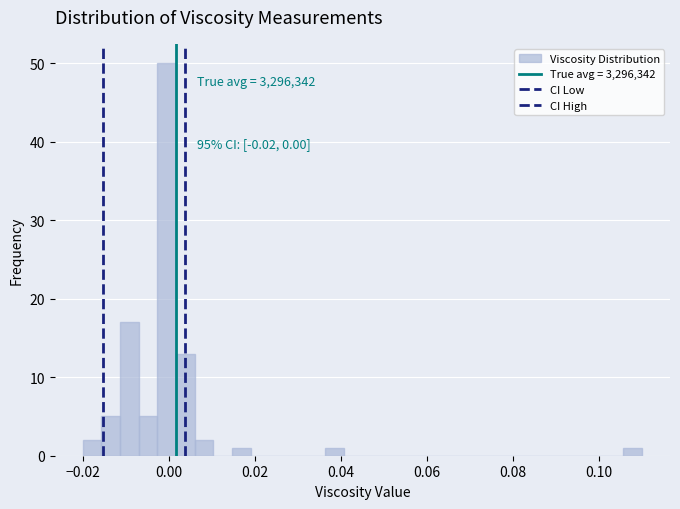

Around what value on the x-axis is the tallest bar? Give the approximate position of its centre, as read against the axis.

0.000